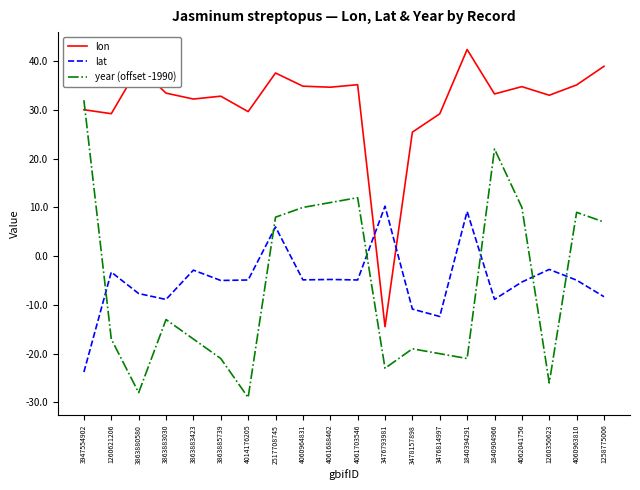

At which category is the sum across all series the highest?

2517708745